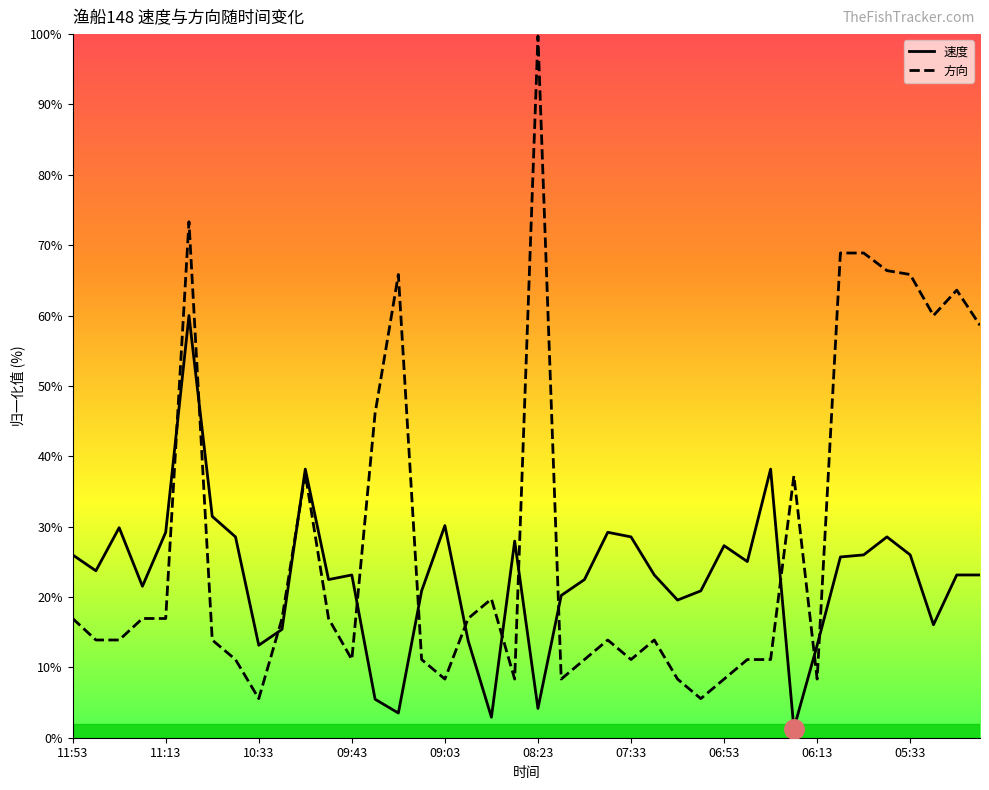

What is the label of the 6th point from the right?

05:53